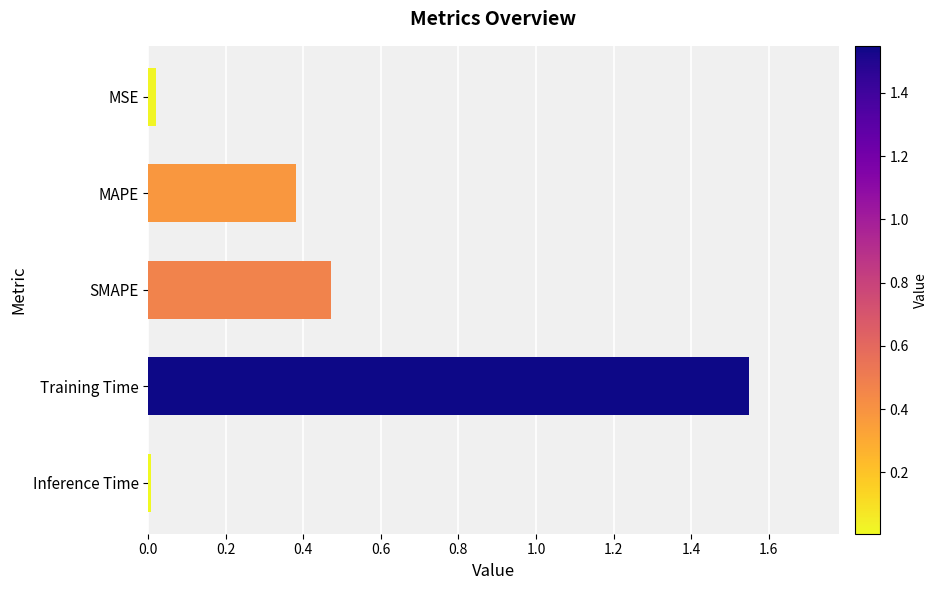

Rank the categories by value from lowest to highest.

Inference Time, MSE, MAPE, SMAPE, Training Time